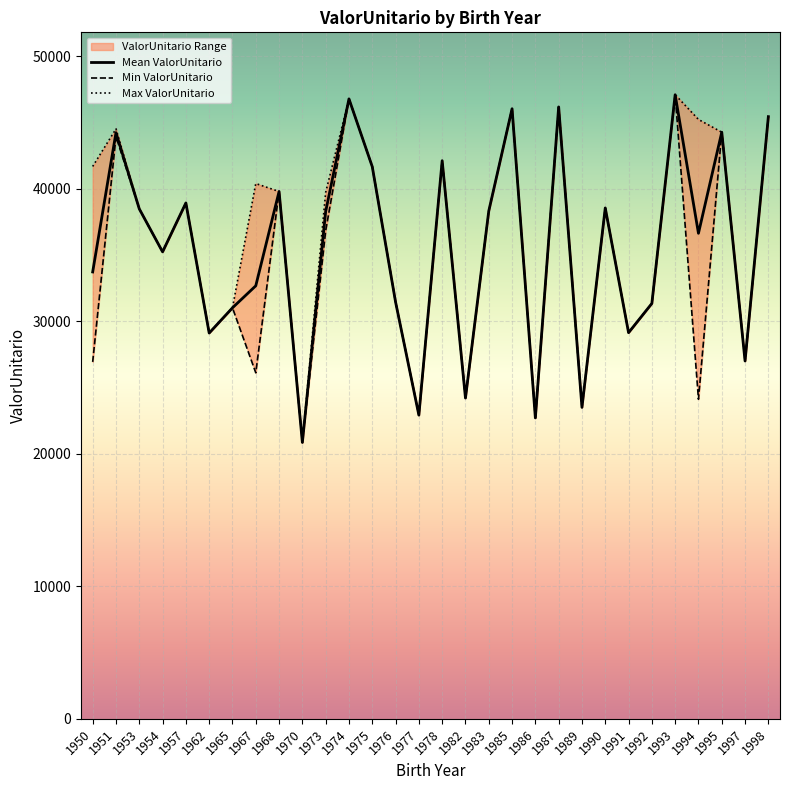

Is the value of Max ValorUnitario at 1965 greater than the value of Mean ValorUnitario at 1975?

No